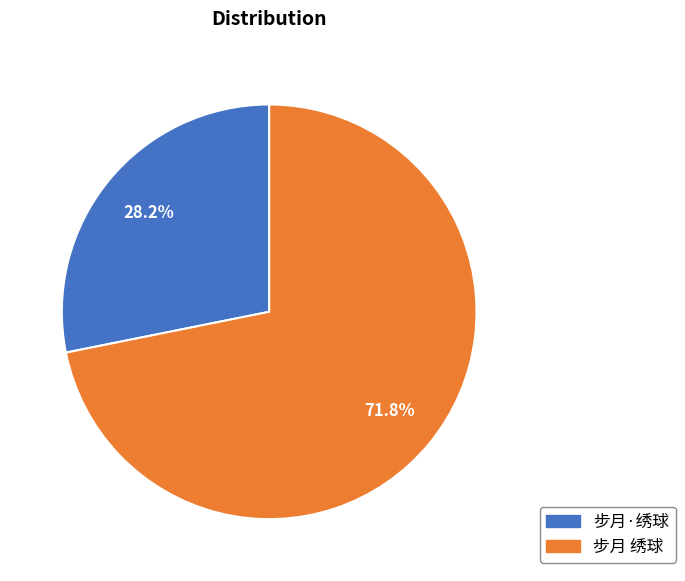

What is the majority slice?

步月 绣球